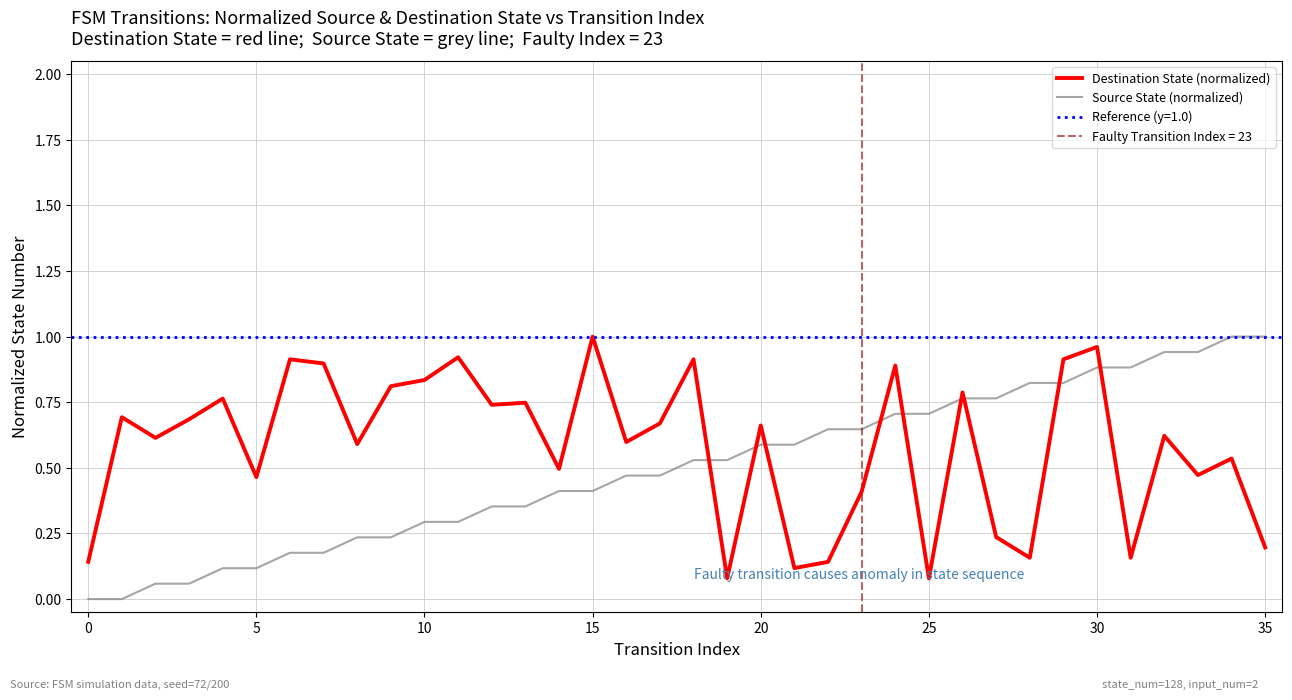

The Source State (normalized) series shows 0.3 at 10. True or false?

True